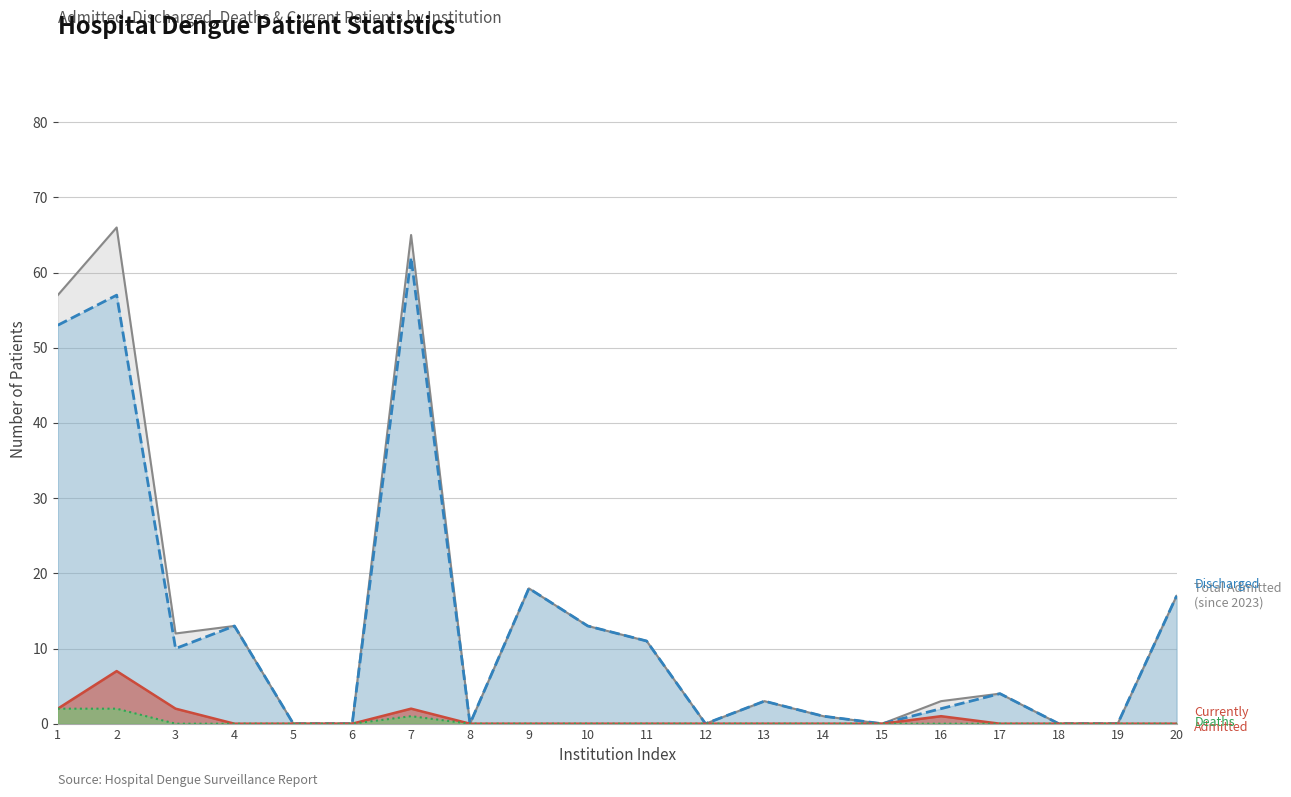

How many data points does each series have?

20